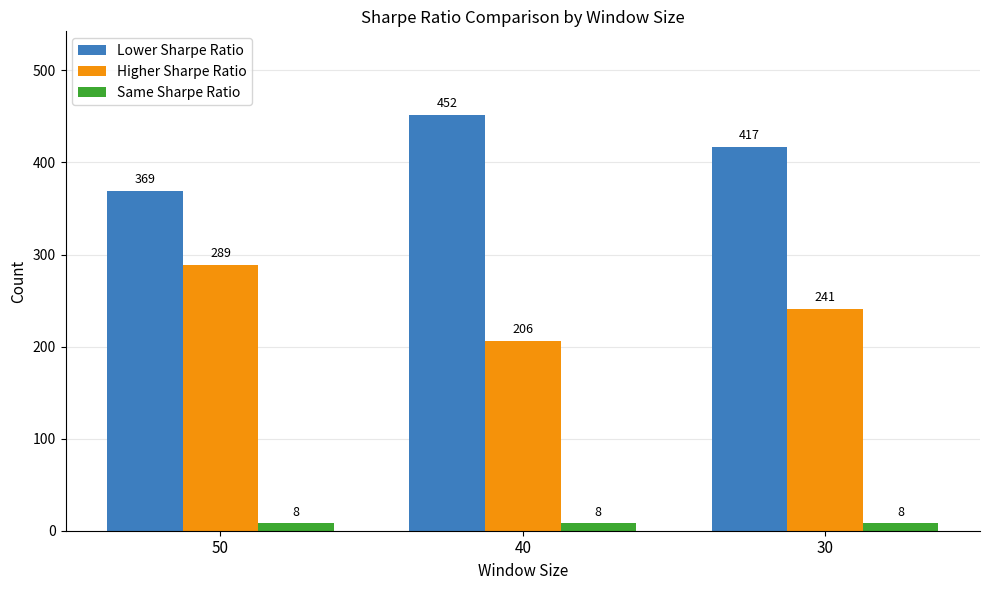

At how many categories does at least one series exceed 313?

3